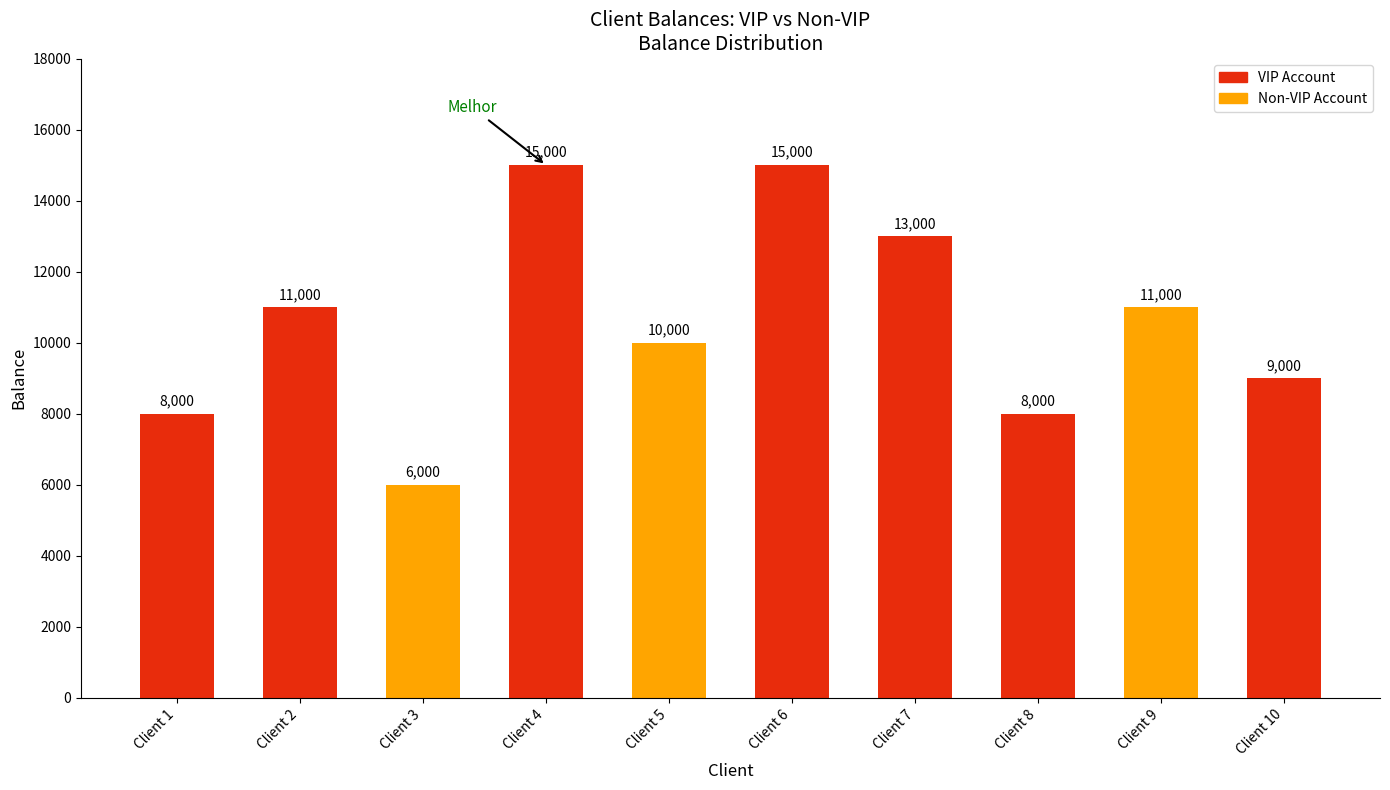

Reading right to left, extract all data points from this chart.

Client 10=9000	Client 9=11000	Client 8=8000	Client 7=13000	Client 6=15000	Client 5=10000	Client 4=15000	Client 3=6000	Client 2=11000	Client 1=8000